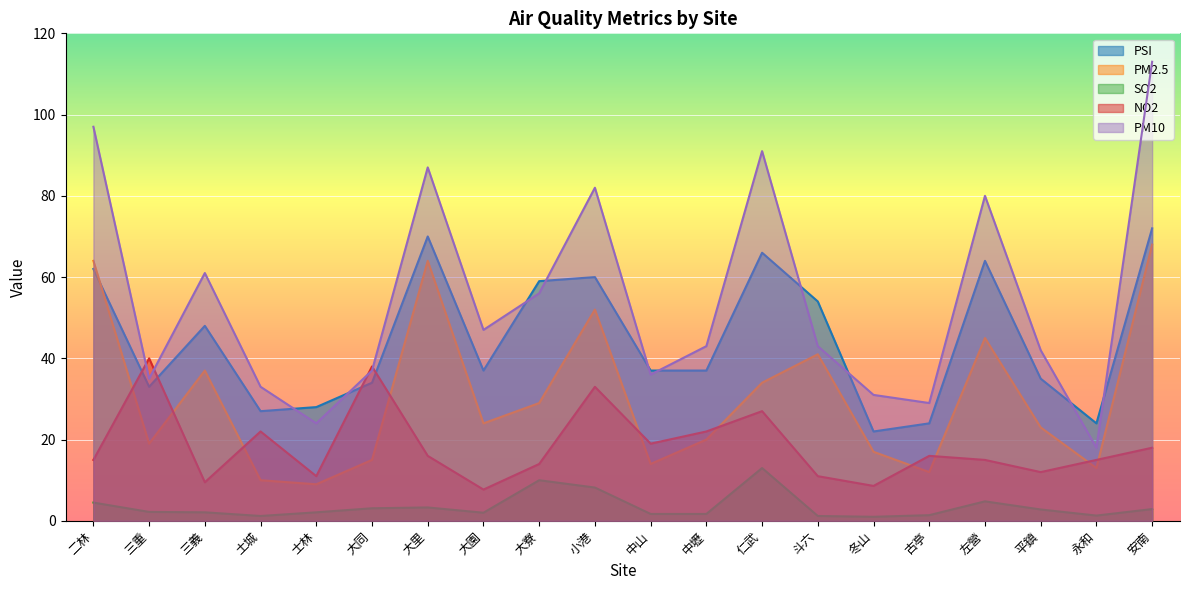

What is the difference between the second highest and second lowest values in the PM2.5 series?

54.0